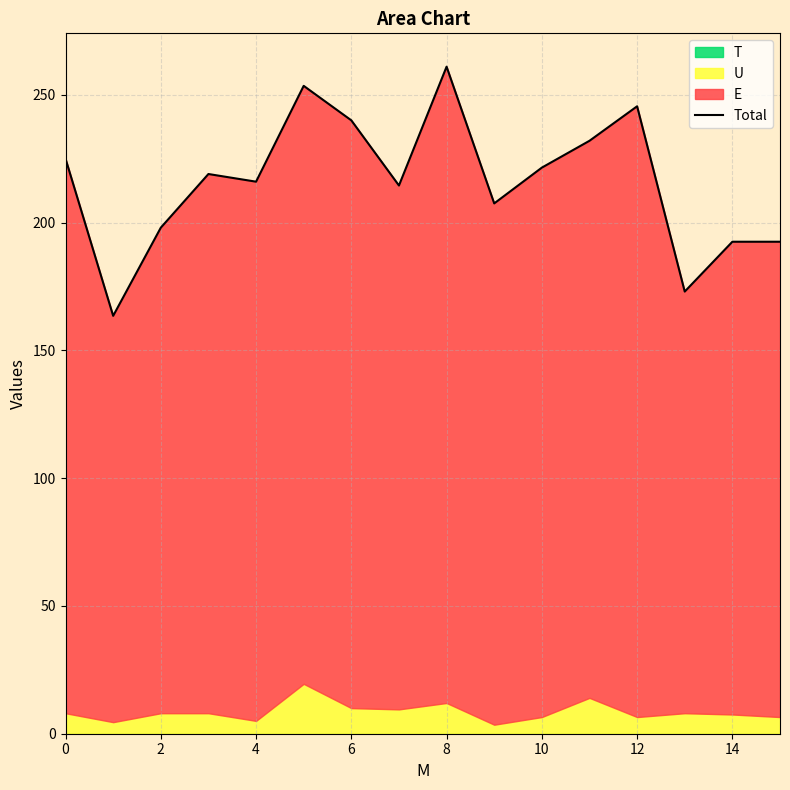

What is the label of the 5th point from the right?

11